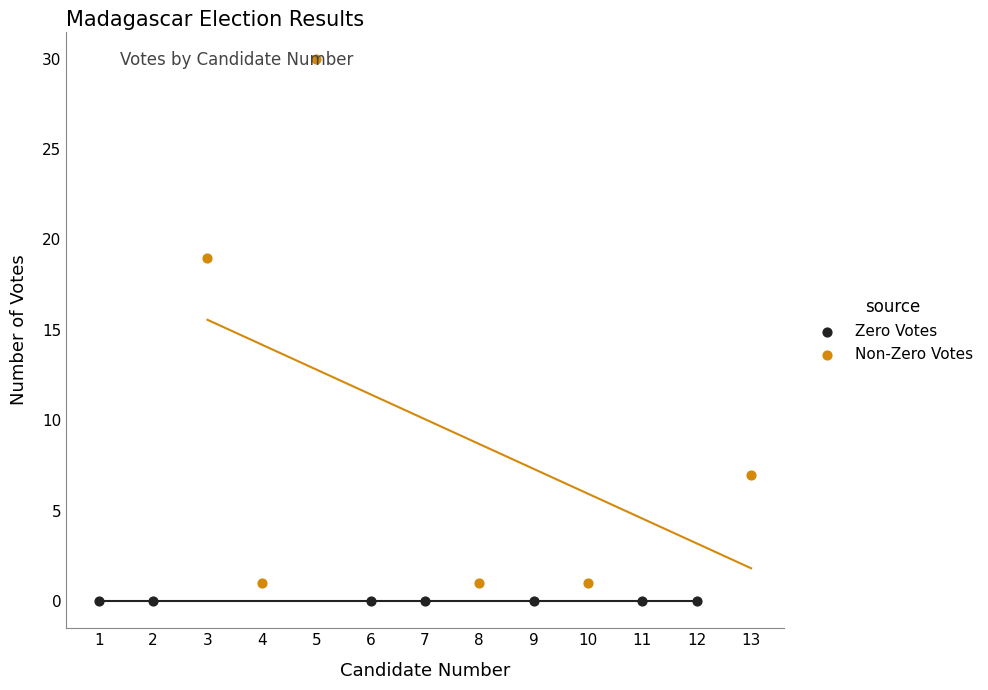

Which series reaches the maximum Y coordinate?

Non-Zero Votes